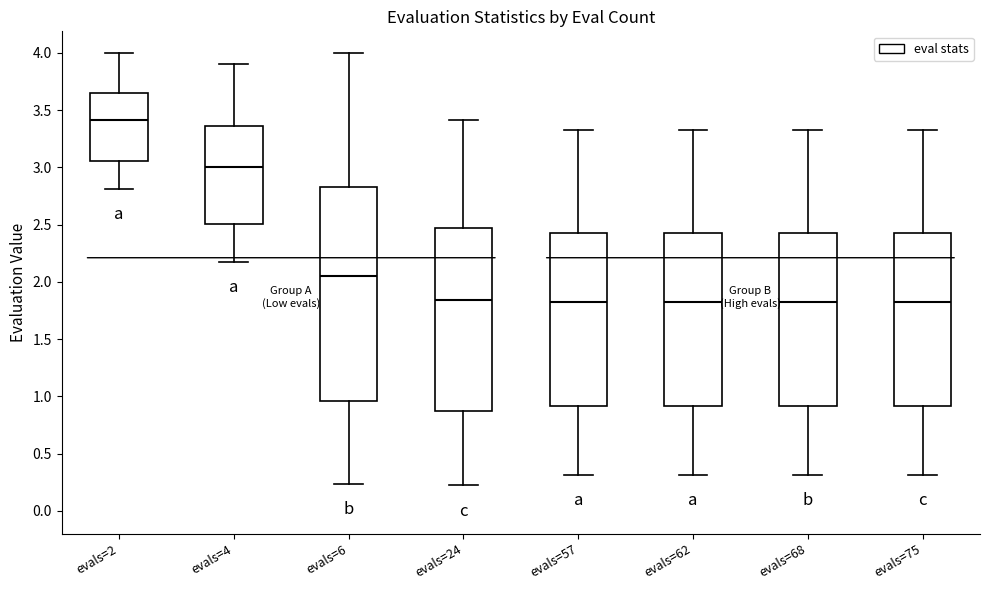

Where does the upper whisker of the box for evals=57 end on the y-axis? The values are not printed on the chart, so give them approximately, as read against the axis.

3.35